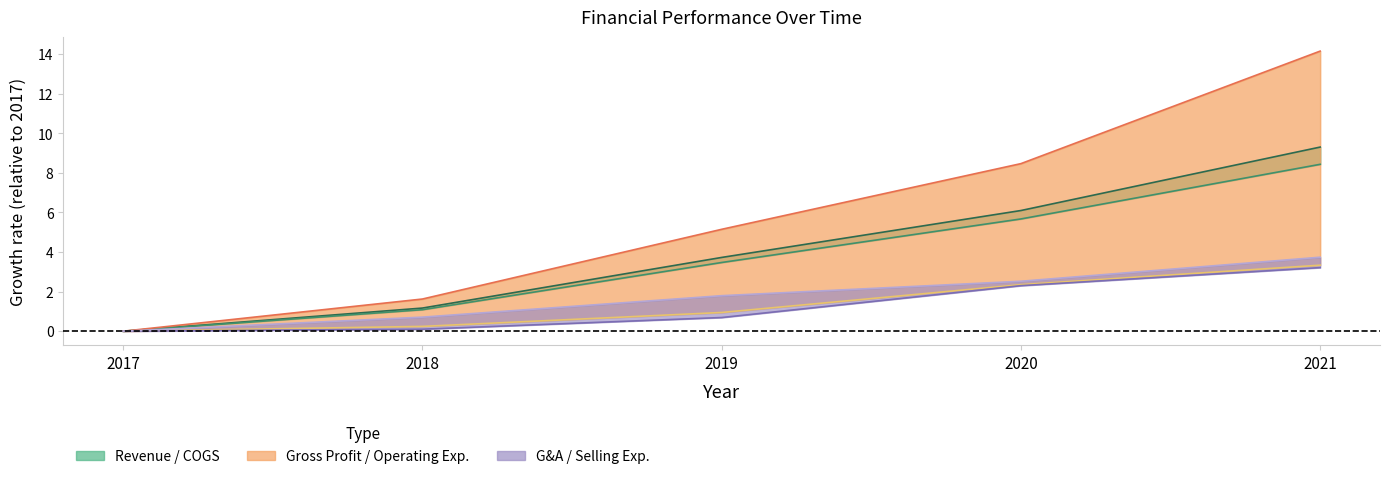

Which series changed the most between 2020 and 2021?

Gross Profit